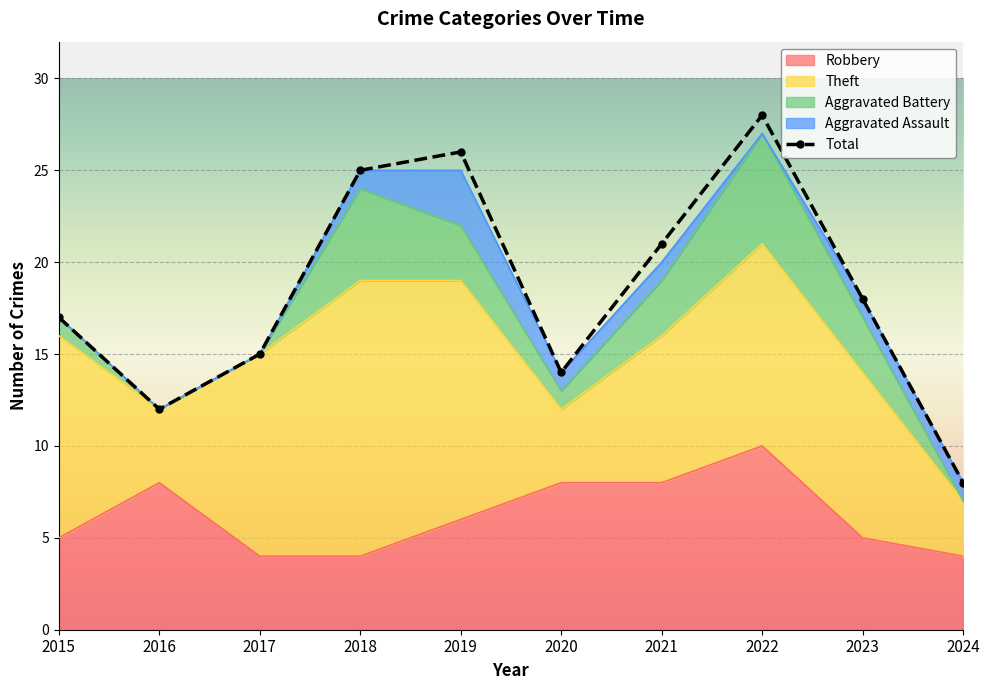

How many times do Robbery and Theft cross each other?

4